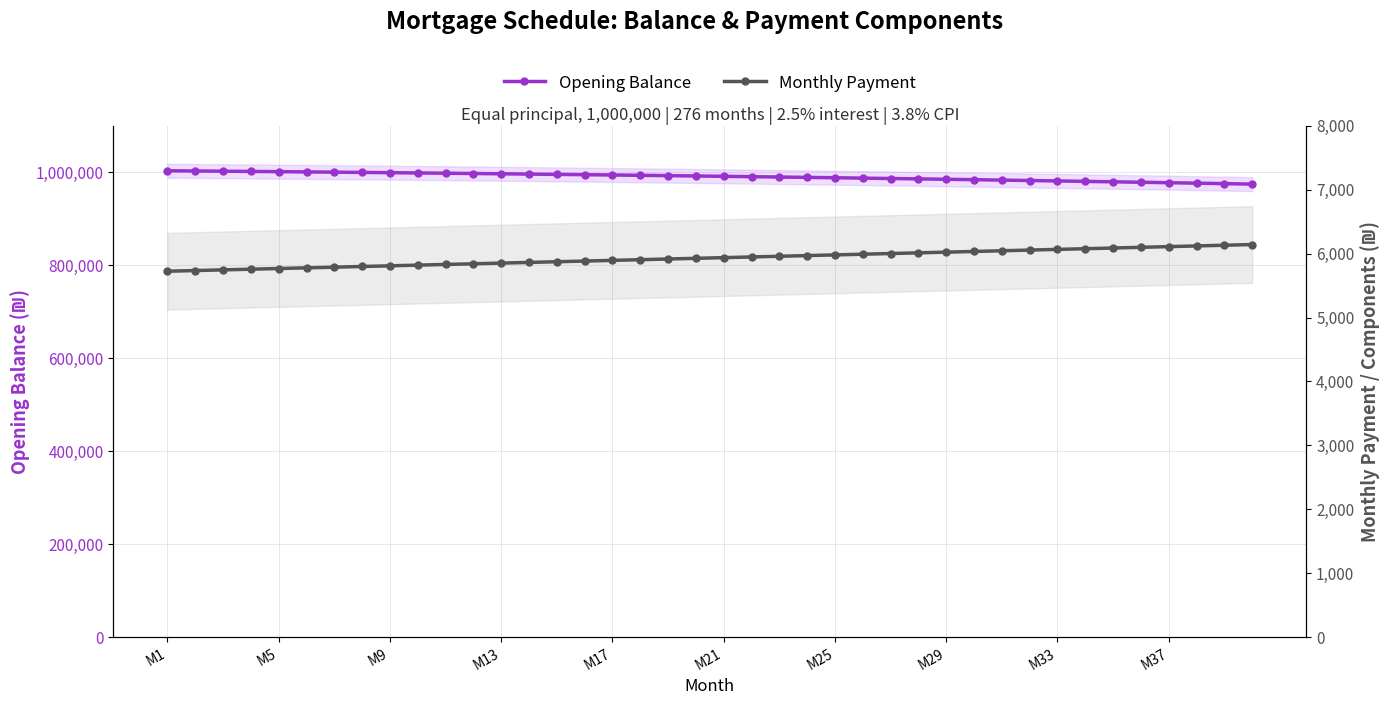

How many lines are shown in the chart?

2